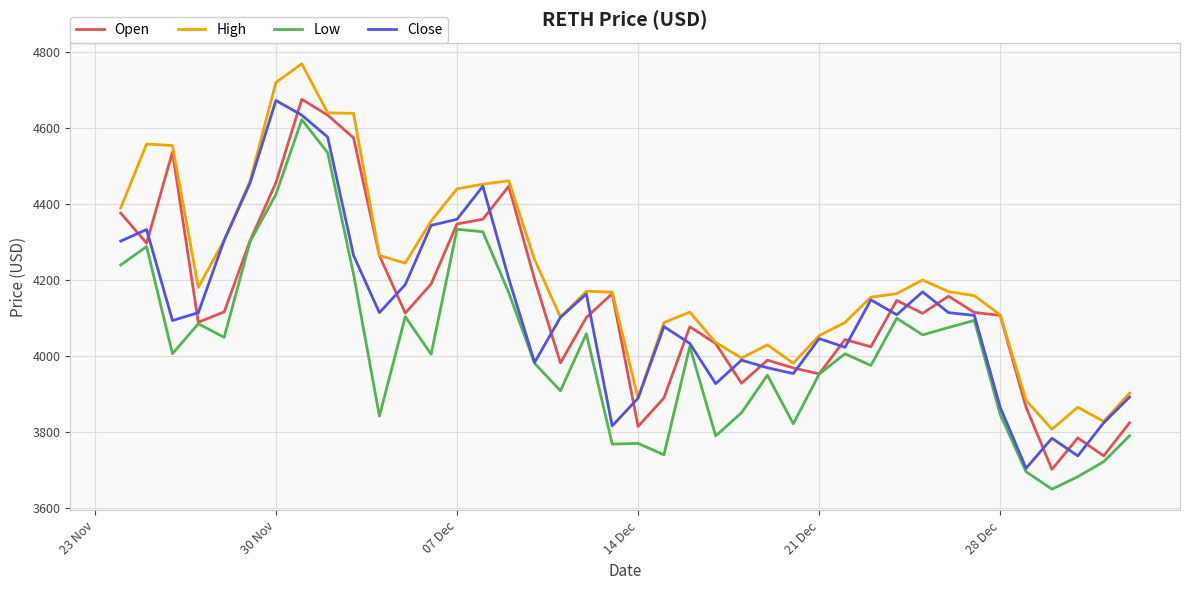

Which series has the largest total across all categories?

High